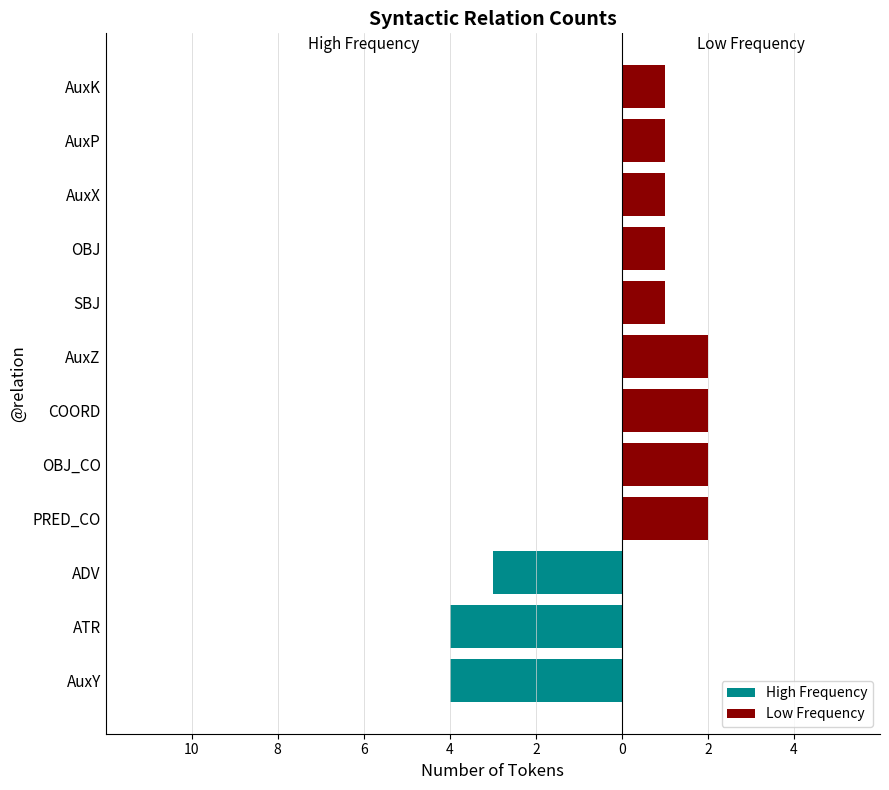

What is the value of the Low Frequency bar at the 6th from the left?

2